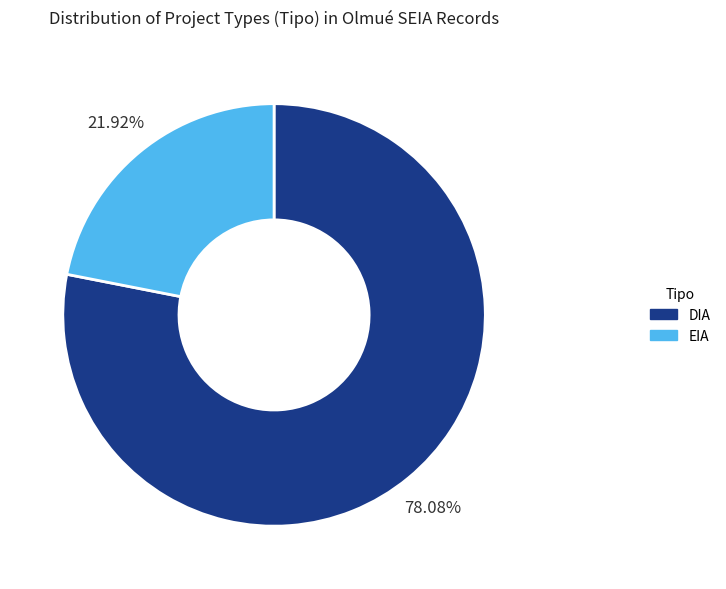

What percentage do EIA and DIA together represent?

100.0%